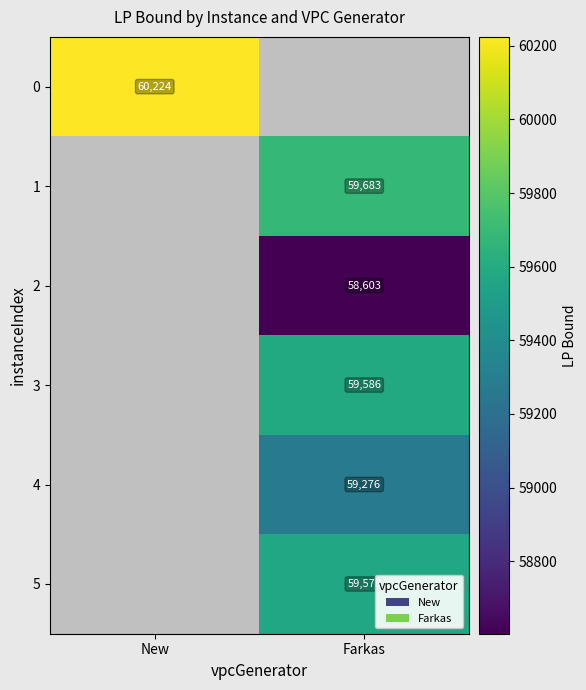

Which label corresponds to the smallest value in the chart?

Farkas